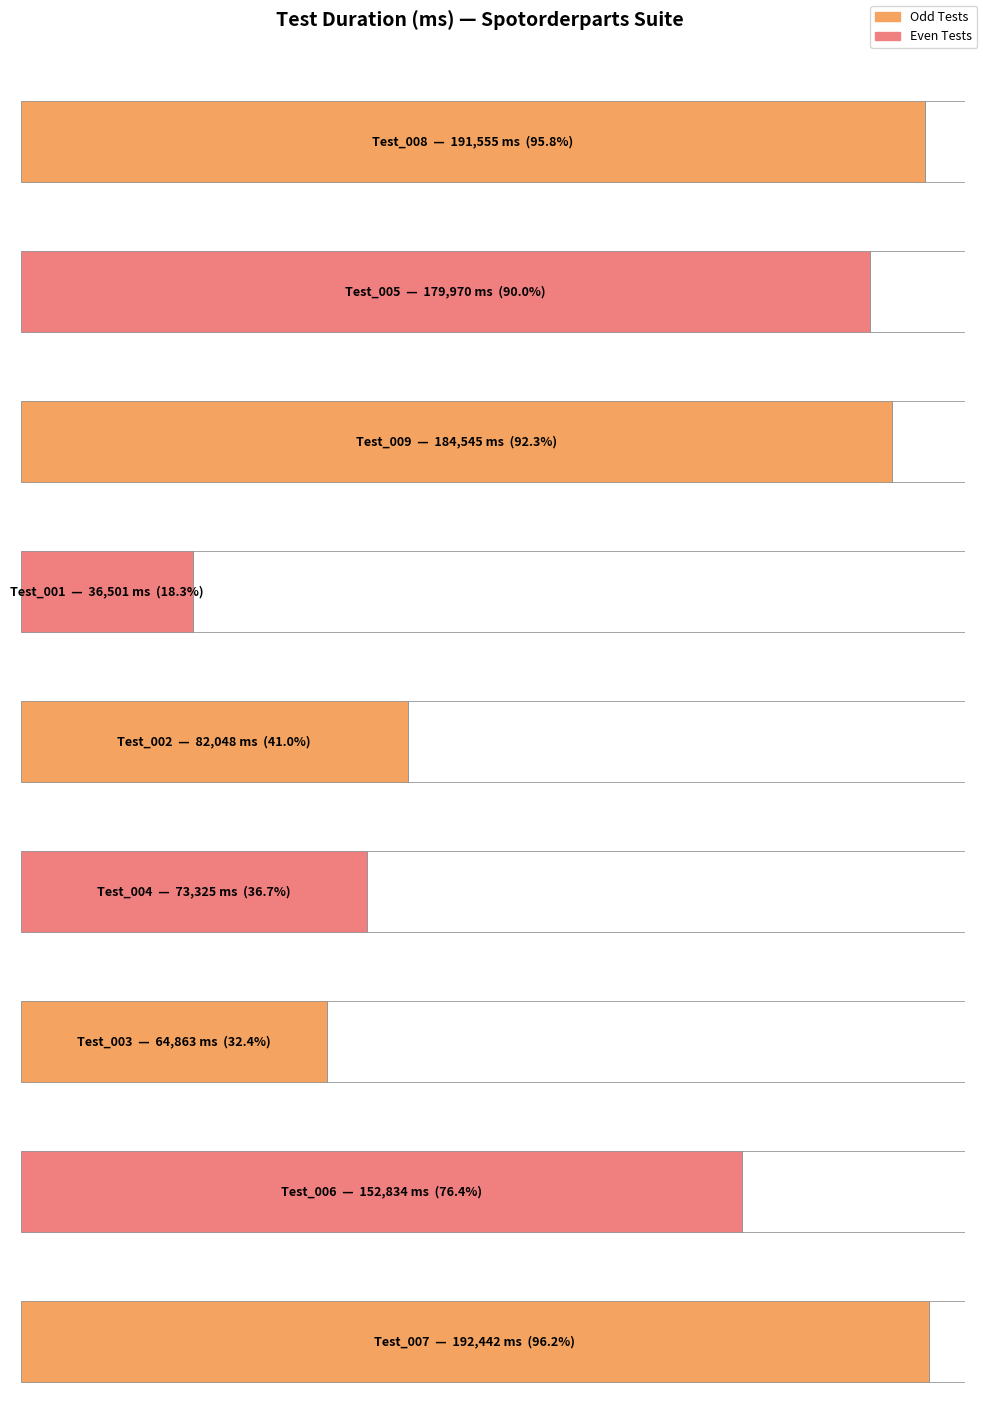

Approximately how many times larger is the value at Test_004 compared to Test_009?

0.4